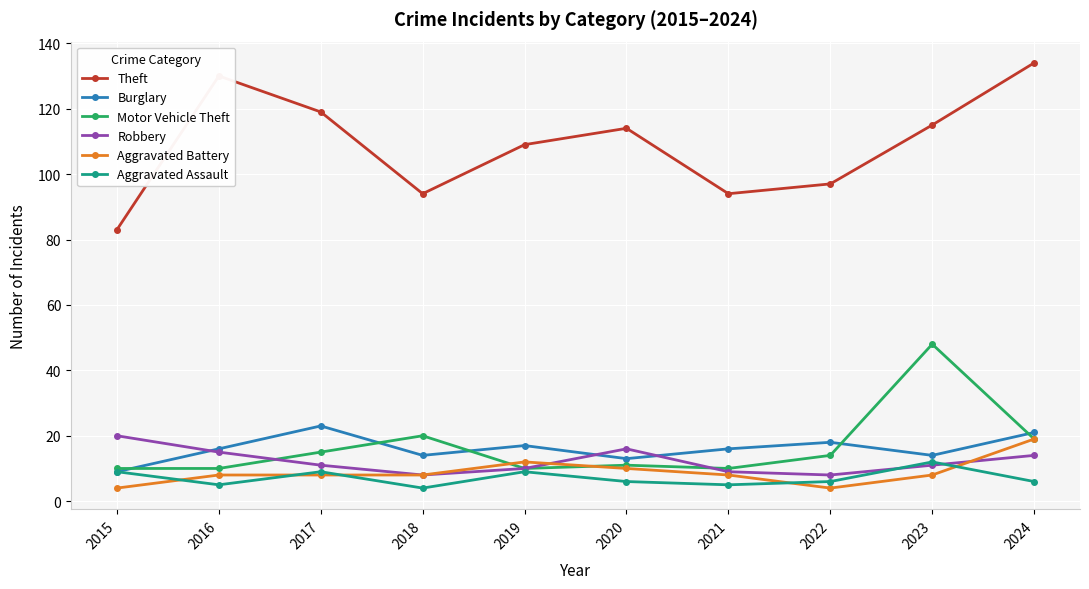

True or false: Theft has more than 0 interior local peaks.

True